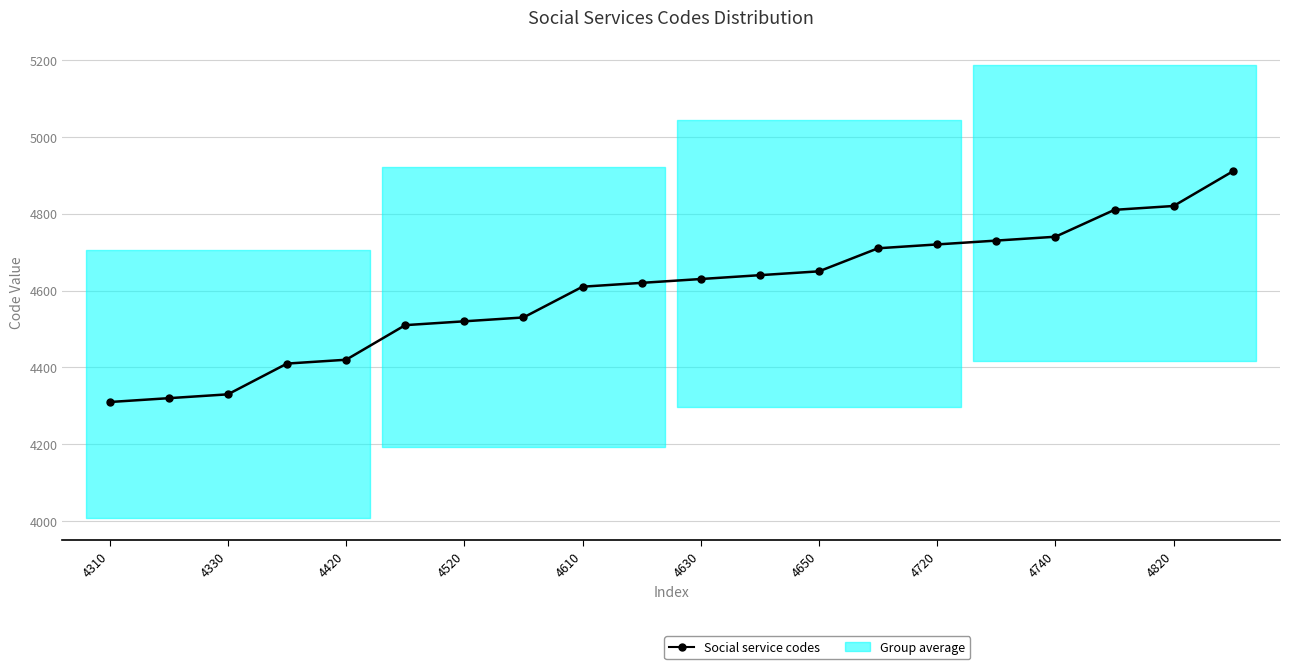

Reading left to right, list all the values displayed in this chart.

4310	4320	4330	4410	4420	4510	4520	4530	4610	4620	4630	4640	4650	4710	4720	4730	4740	4810	4820	4910